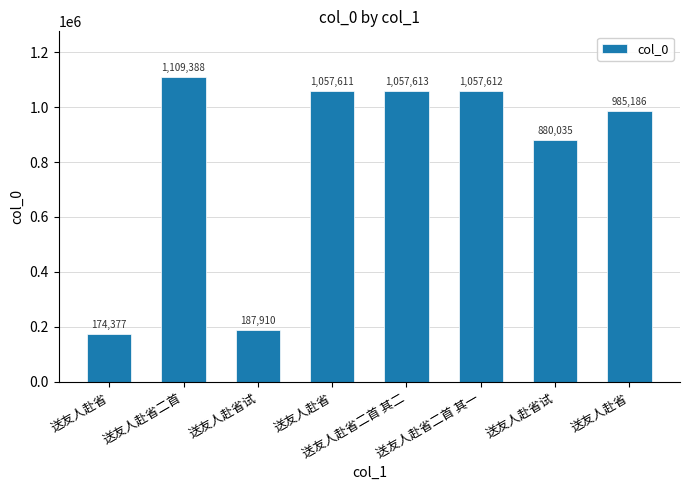

How many series are shown in this chart?

1